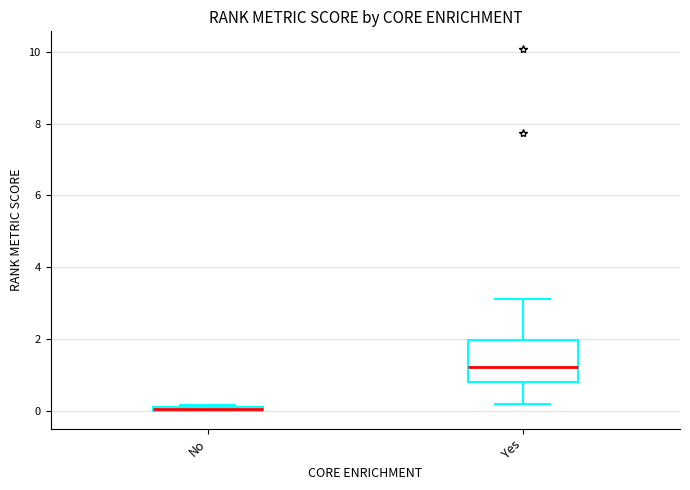

Which box's median line is the highest?

Yes